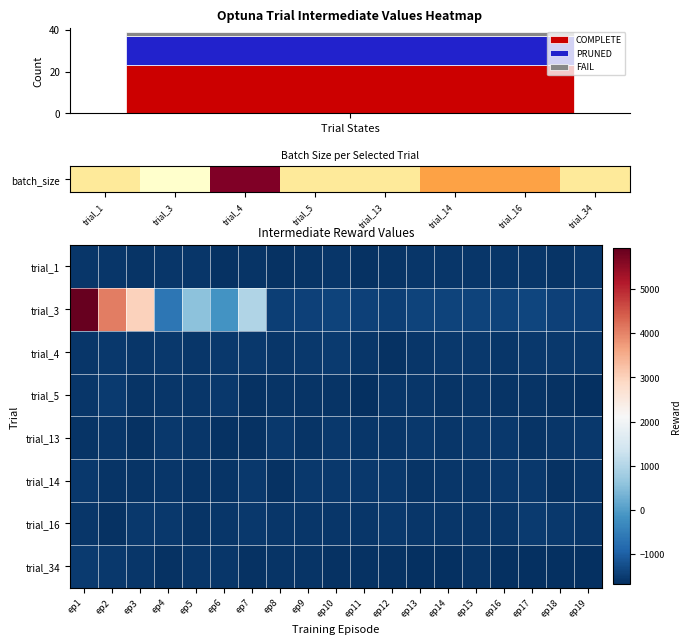

The value of COMPLETE at Trial States is 23. True or false?

True